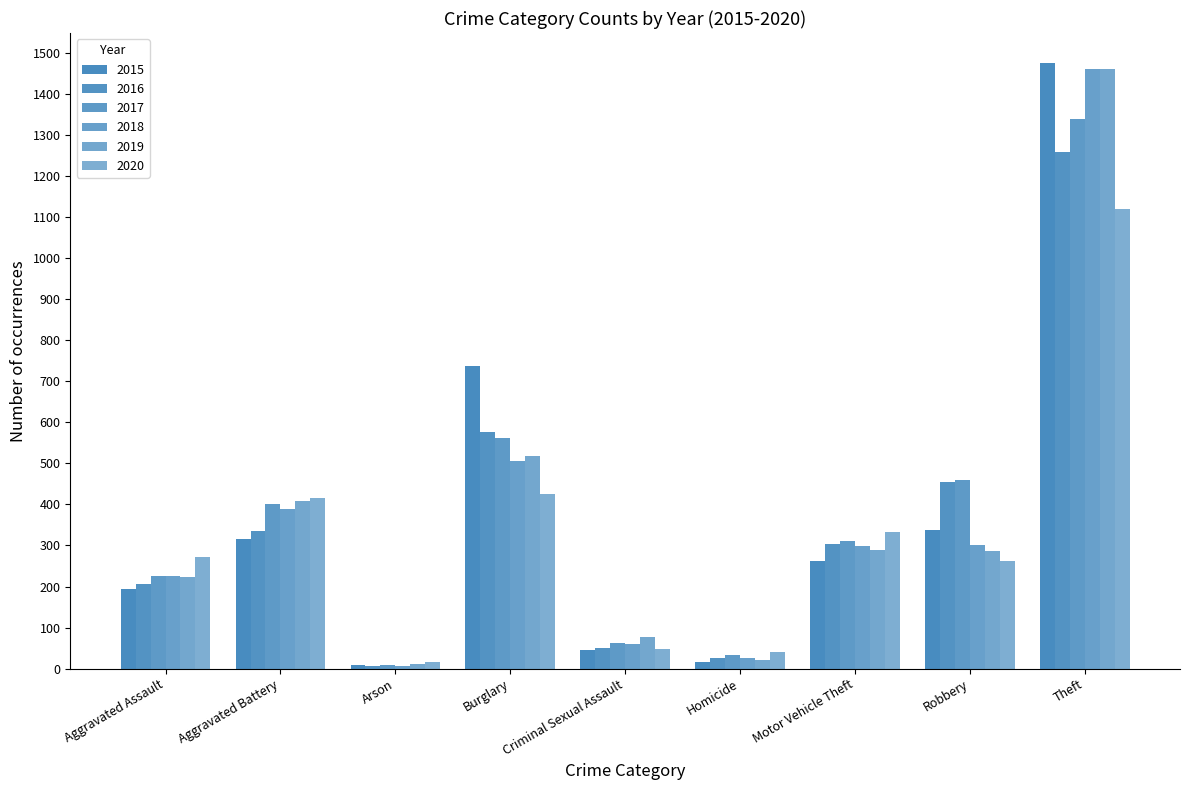

What is the sum of all 2016 values?

3218